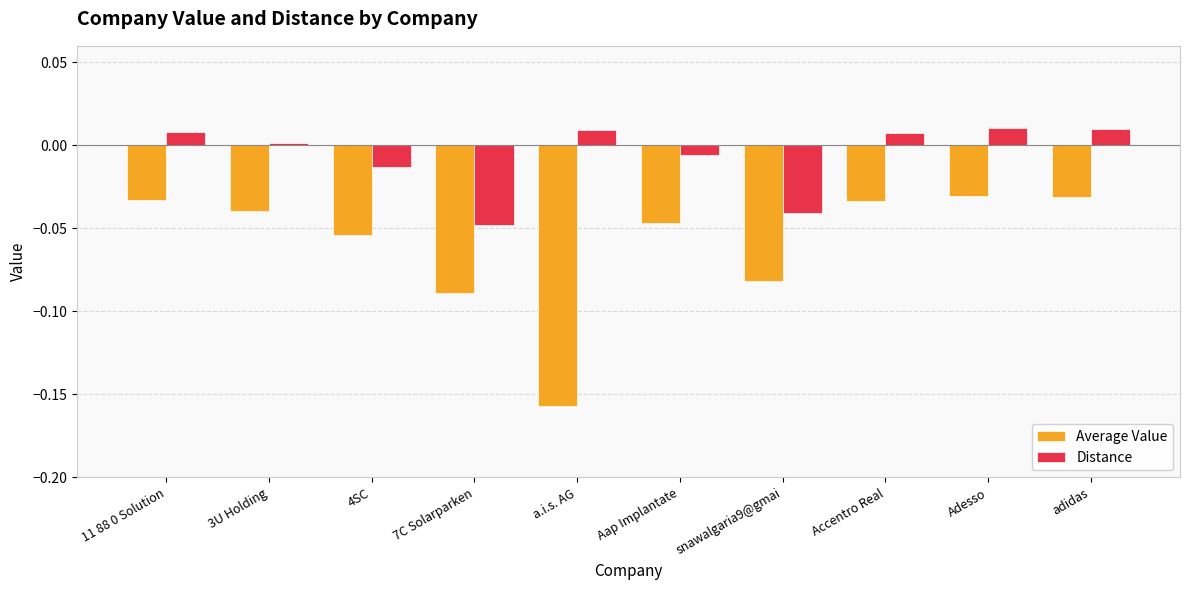

The value of Average Value at a.i.s. AG is -0.3. True or false?

False